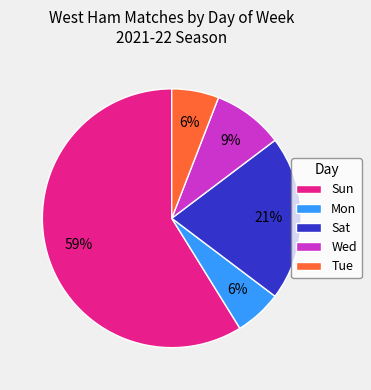

Approximately how many times larger is the value at Sat compared to Mon?

3.5